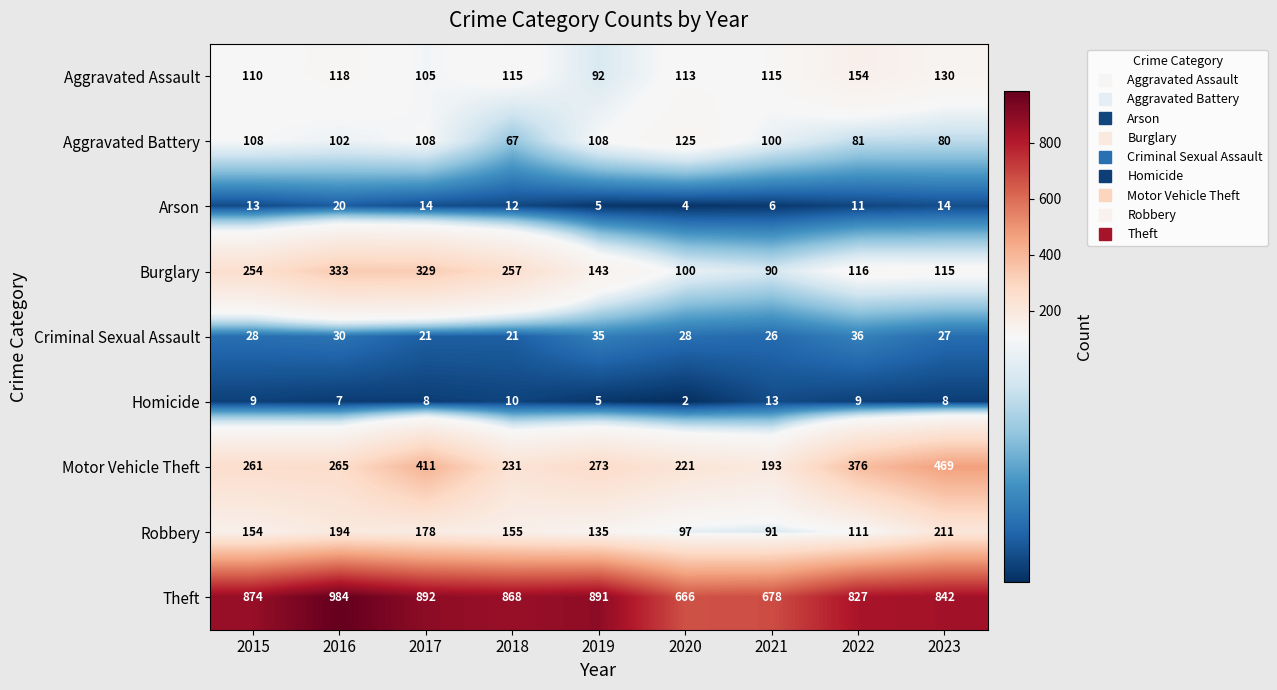

Read the Aggravated Assault value at 2020.

113